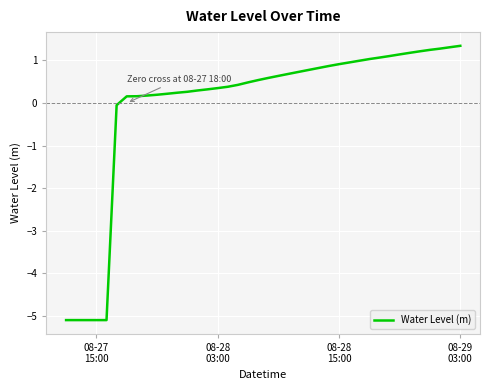

What is the difference between the maximum and minimum values?

6.4